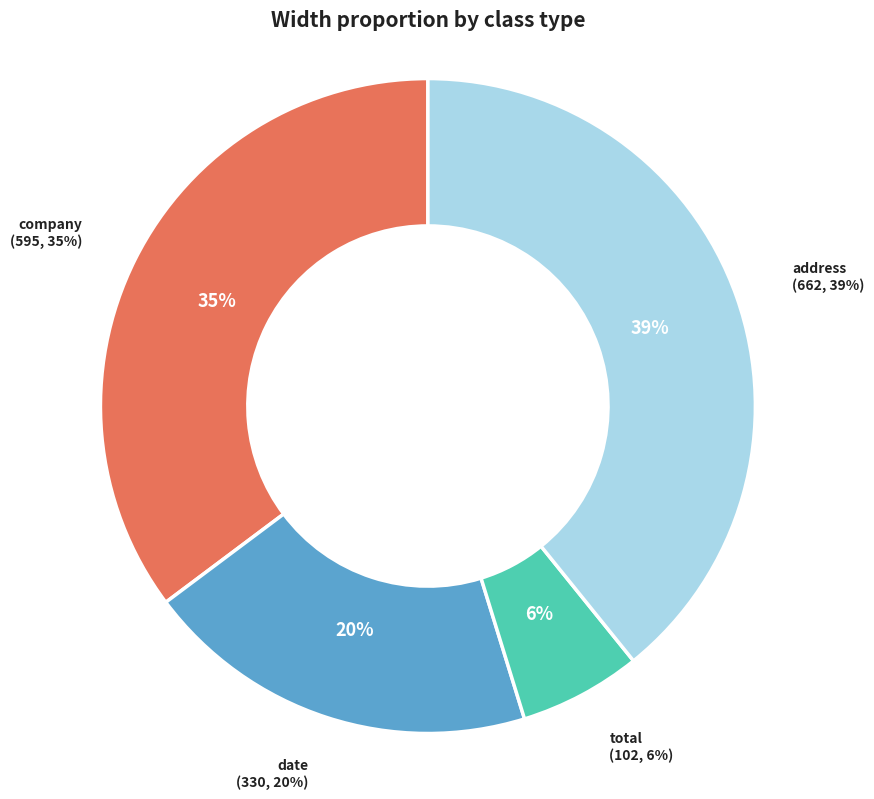

Which slice is the largest?

address